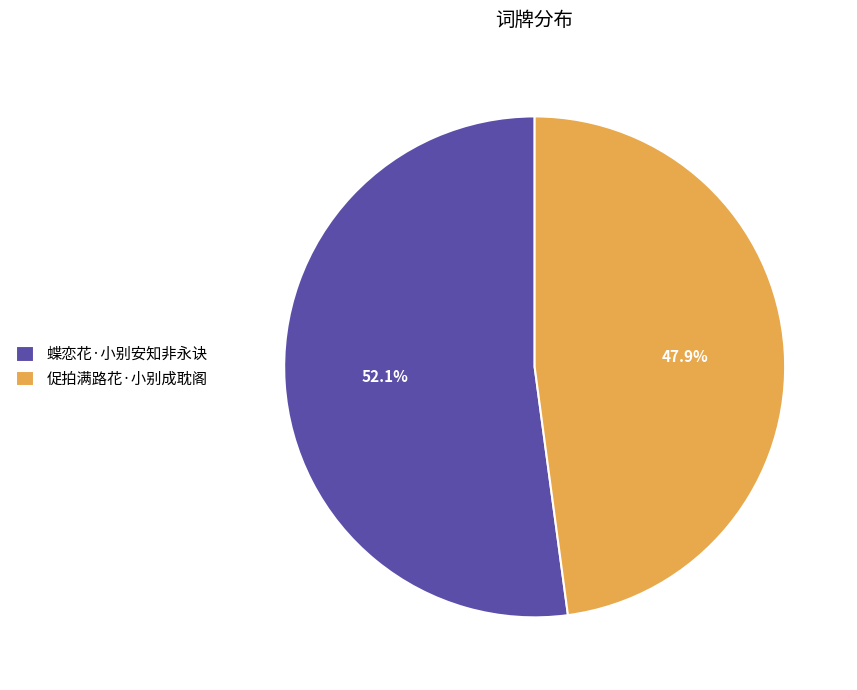

Combined, what portion of the pie is 蝶恋花·小别安知非永诀 and 促拍满路花·小别成耽阁?

100.0%